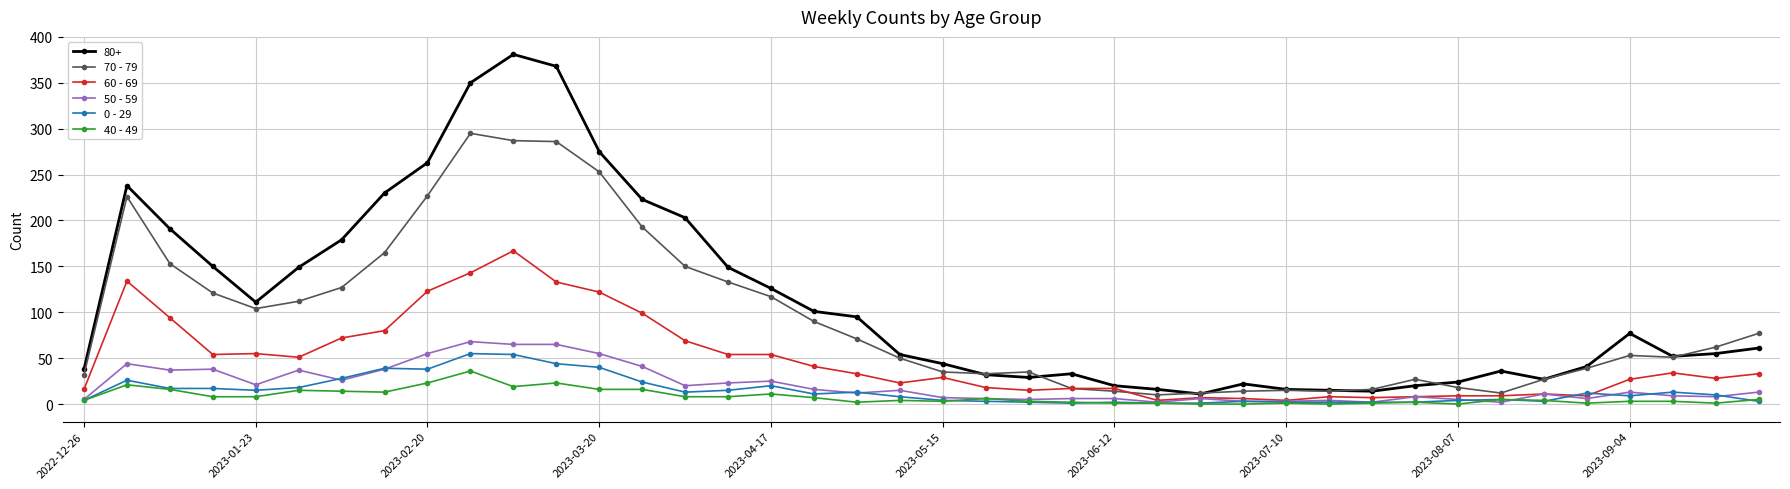

True or false: 80+ and 0 - 29 intersect in this chart.

False